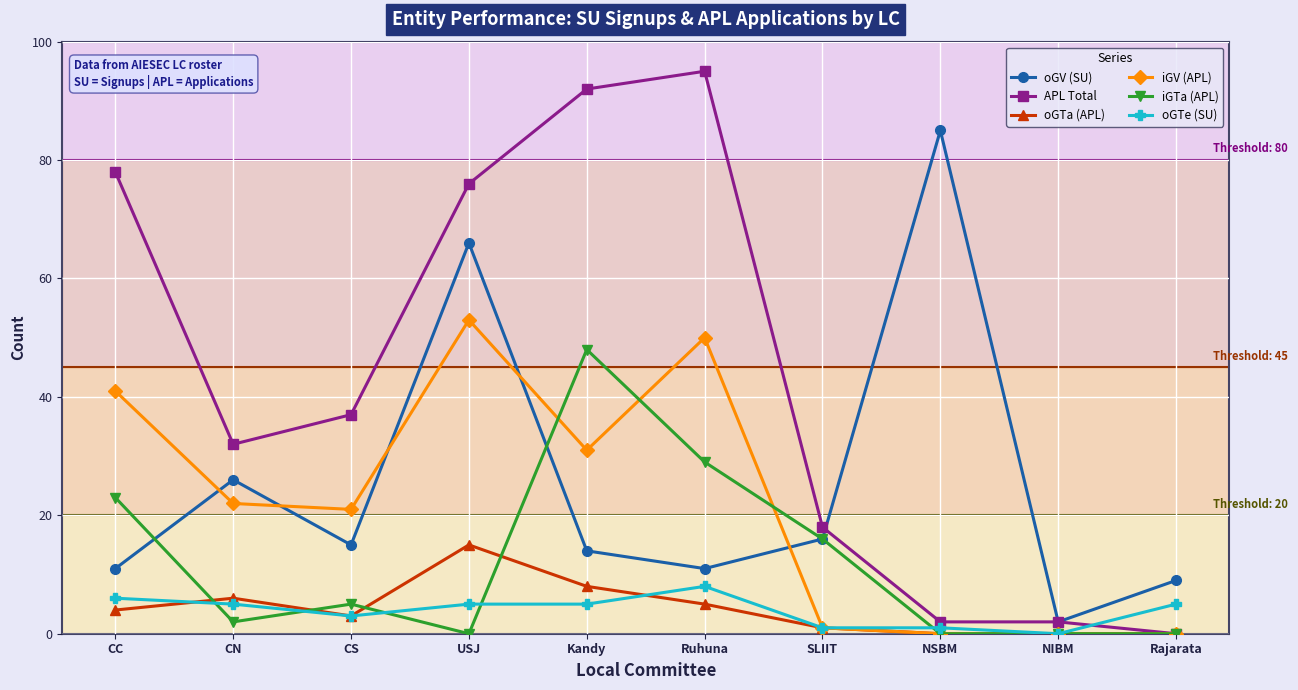

How many categories are shown in the chart?

10